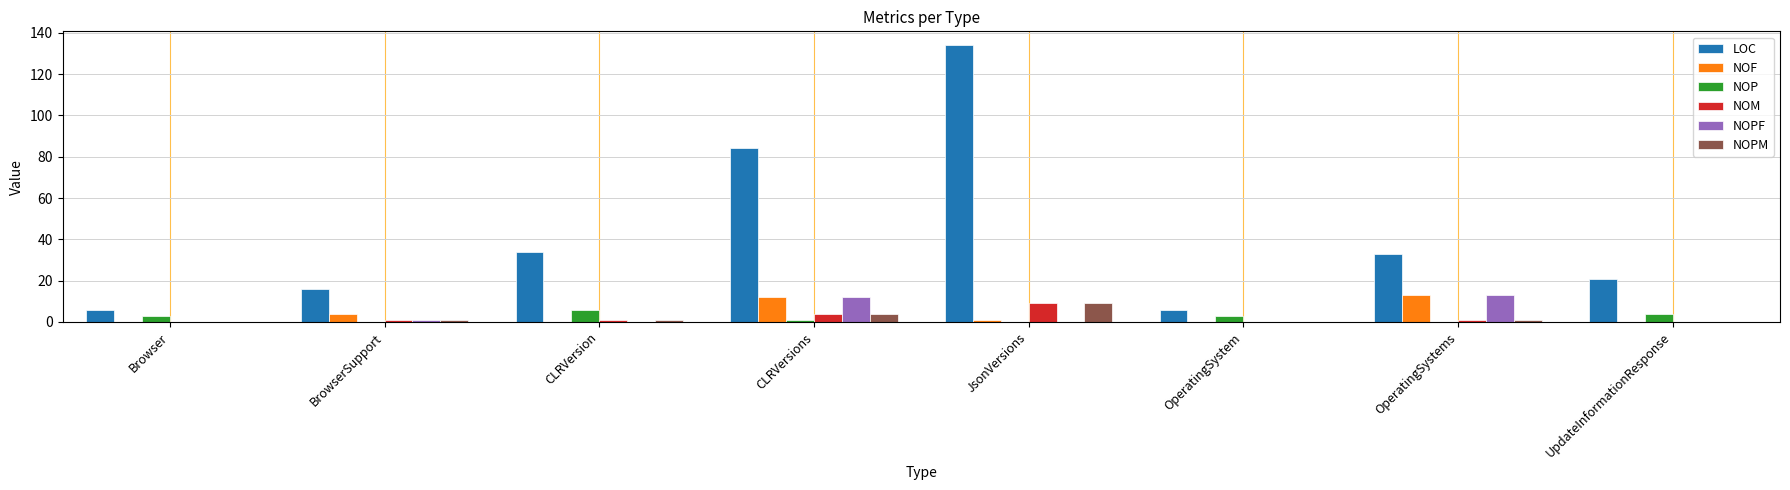

What is the sum of all NOP values?

17